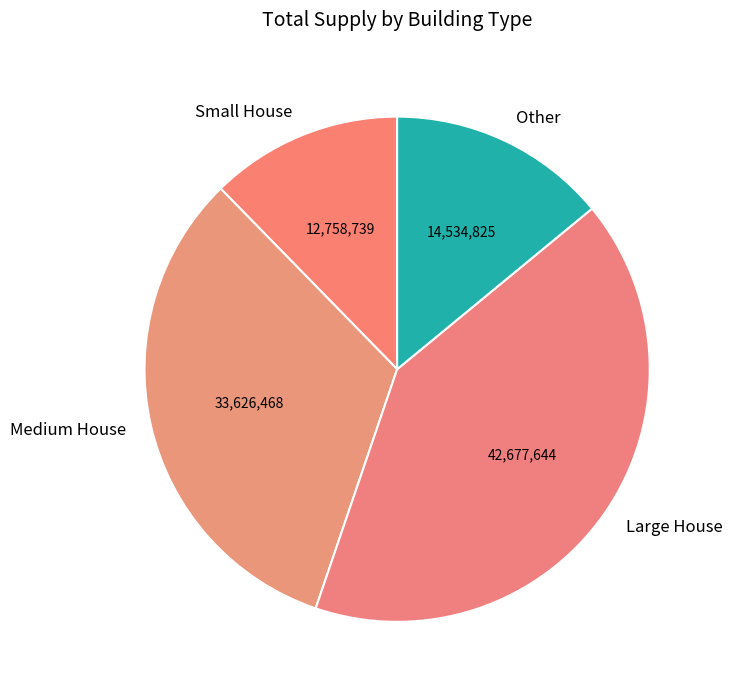

Approximately how many times larger is the value at Large House compared to Small House?

3.3